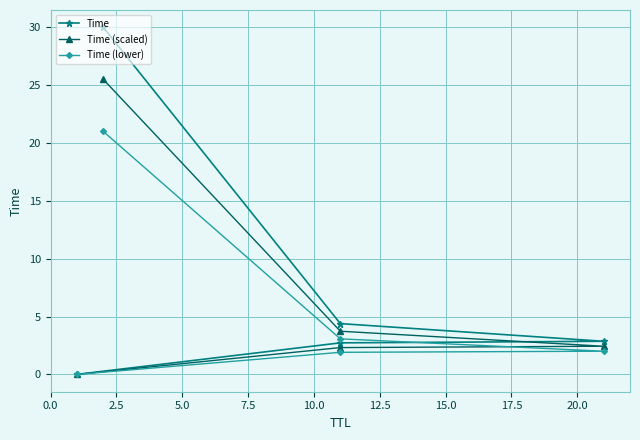

Which series has the widest spread of values?

Time